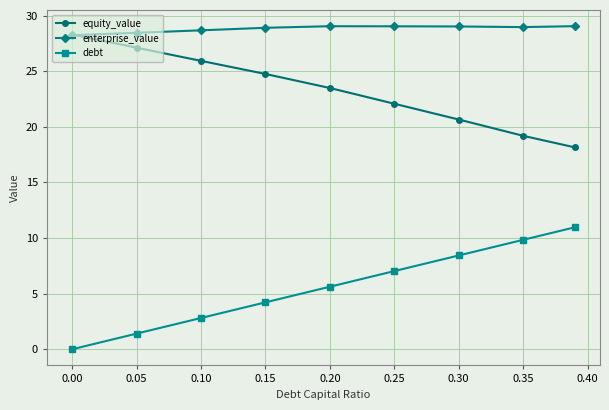

Which series has the largest total across all categories?

enterprise_value